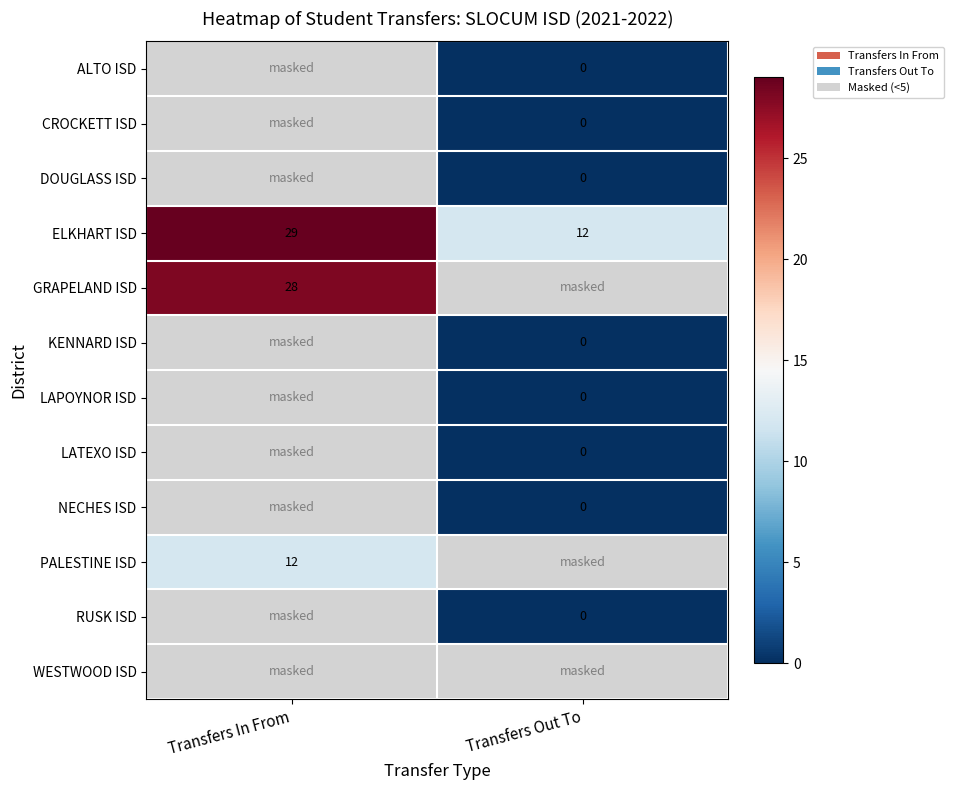

What value does the ELKHART ISD series have at Transfers In From, to the nearest 5?

30